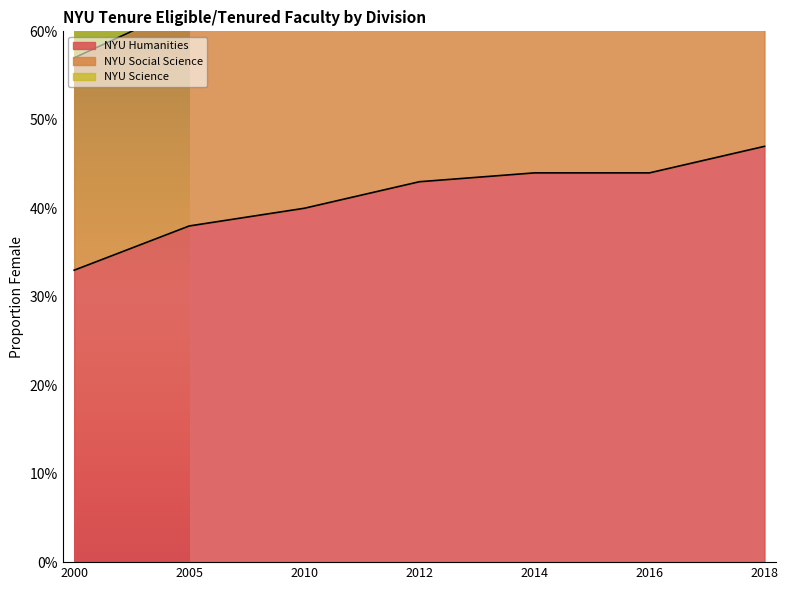

What is the difference between the maximum and minimum values in the NYU Humanities series?

0.1